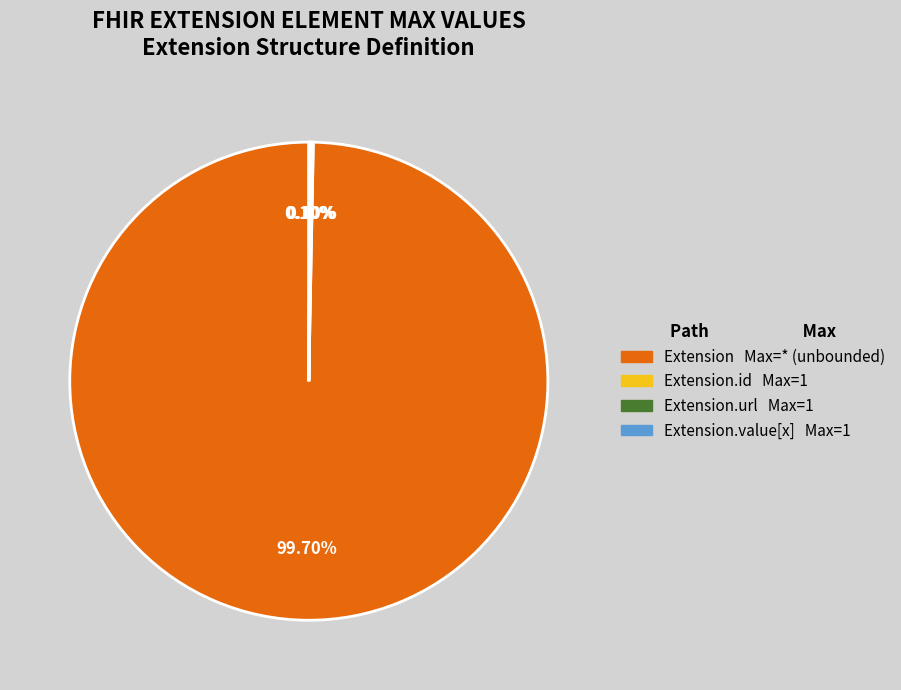

Does any single category account for the majority?

Yes